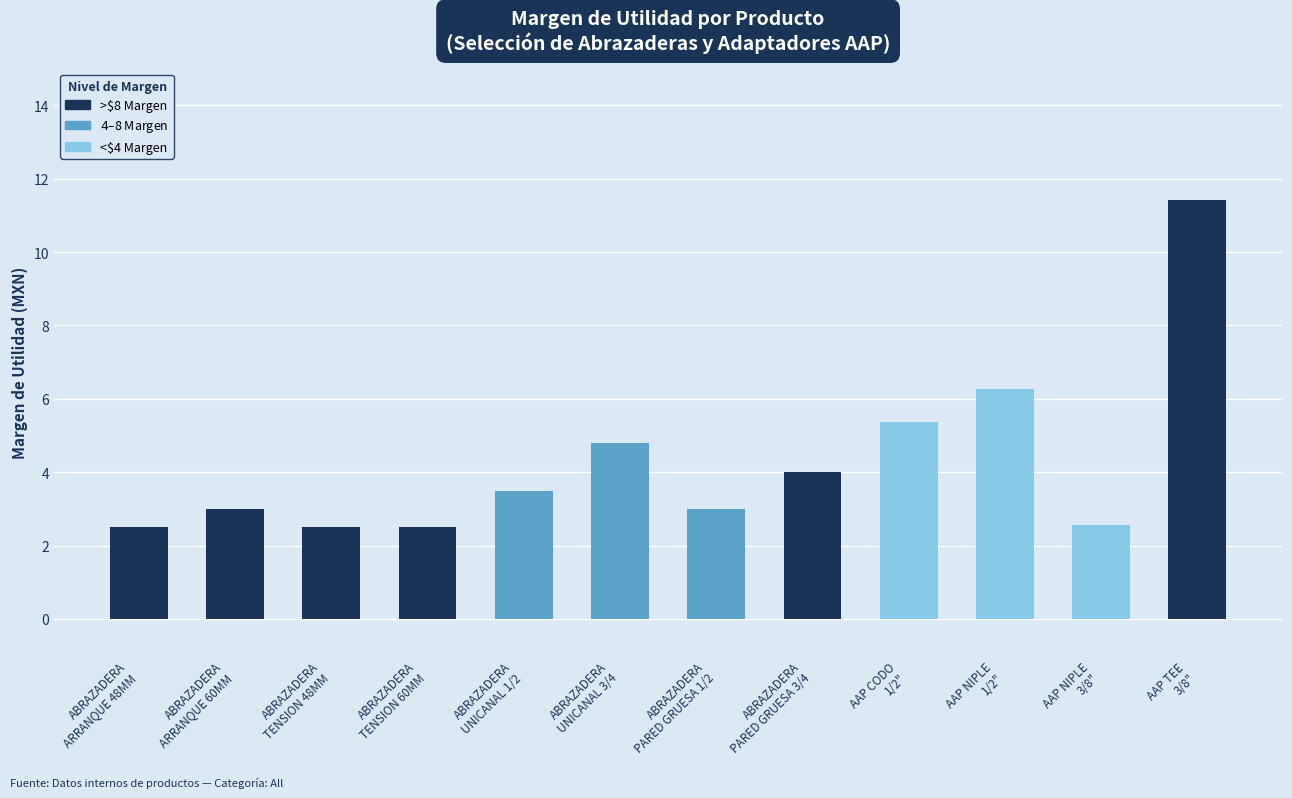

What is the average value?

4.3